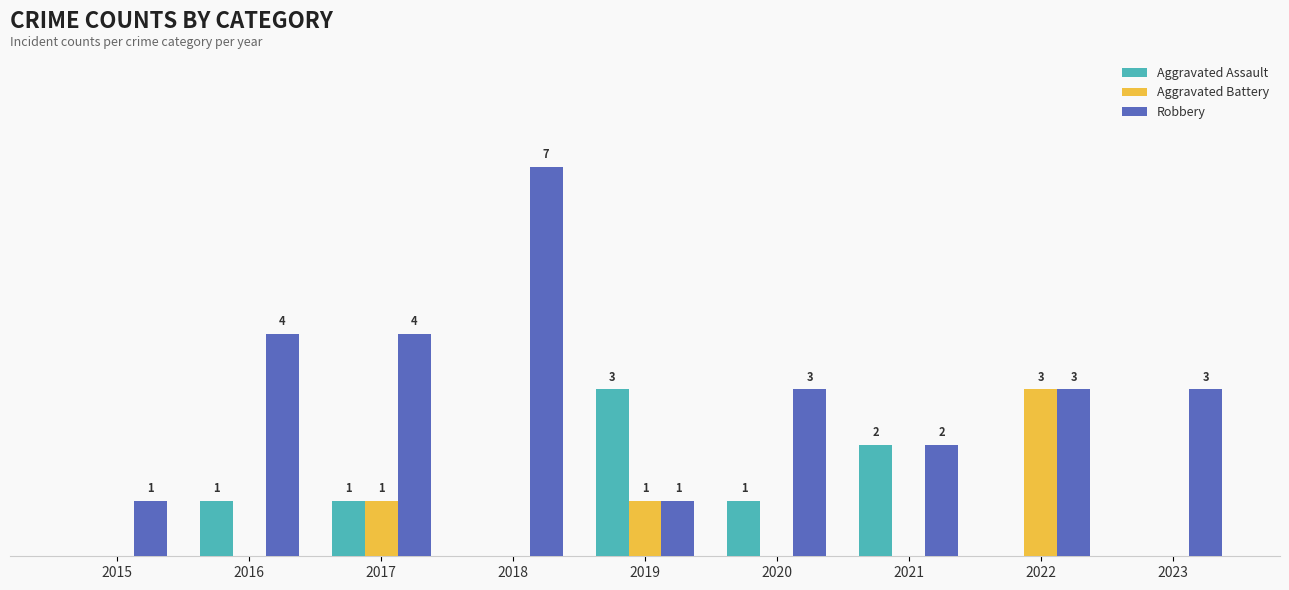

Does the chart contain stacked bars?

No